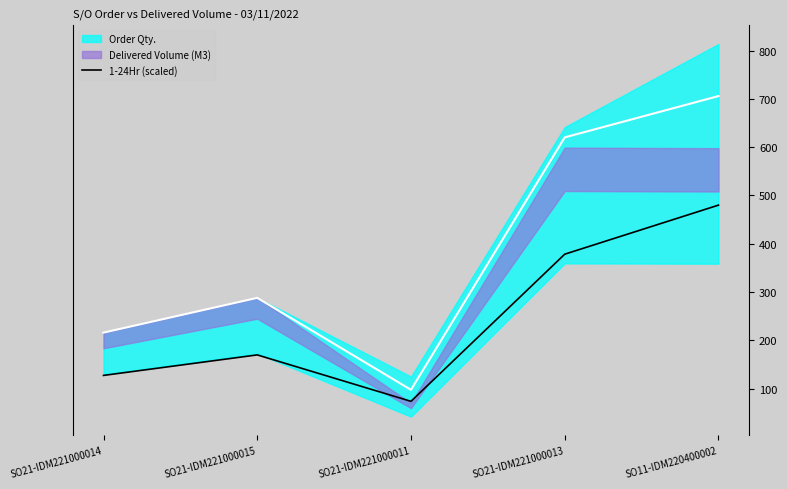

What is the sum of the values at SO21-IDM221000013 and SO11-IDM220400002?

858.4